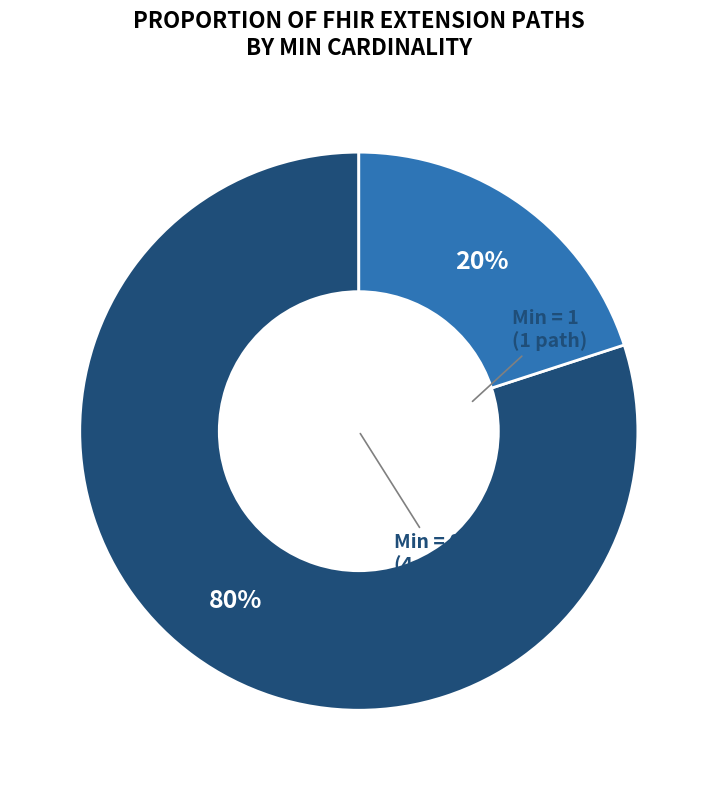

To the nearest percent, what is the difference between the largest and smallest slice percentages?

60%